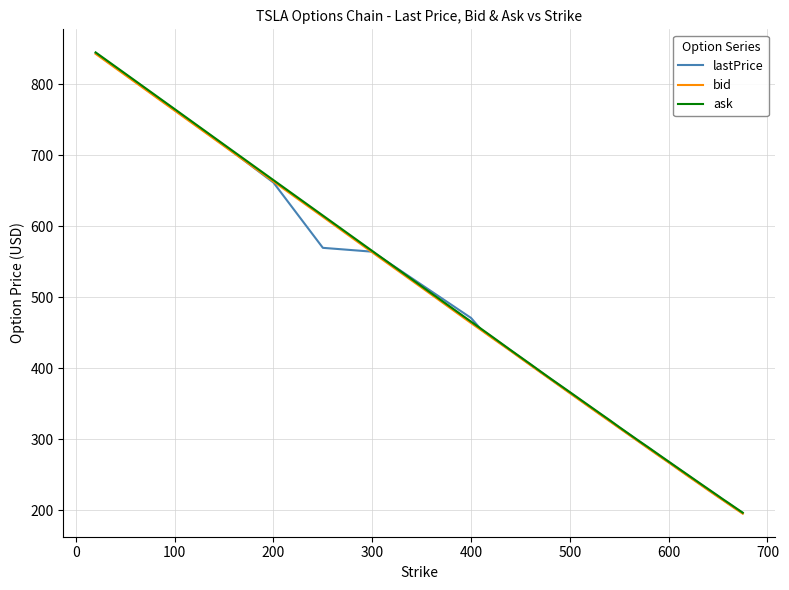

What is the highest value of the bid series?

843.0